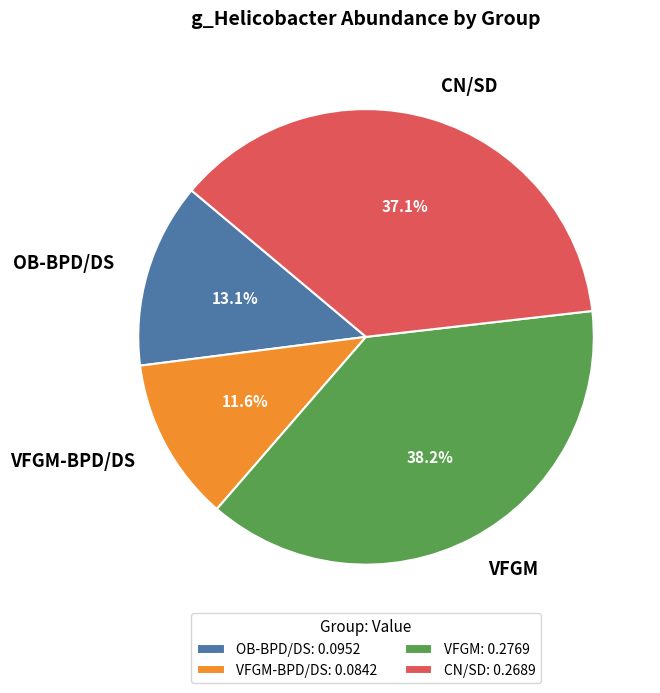

To the nearest percent, what percentage of the pie is CN/SD?

37%